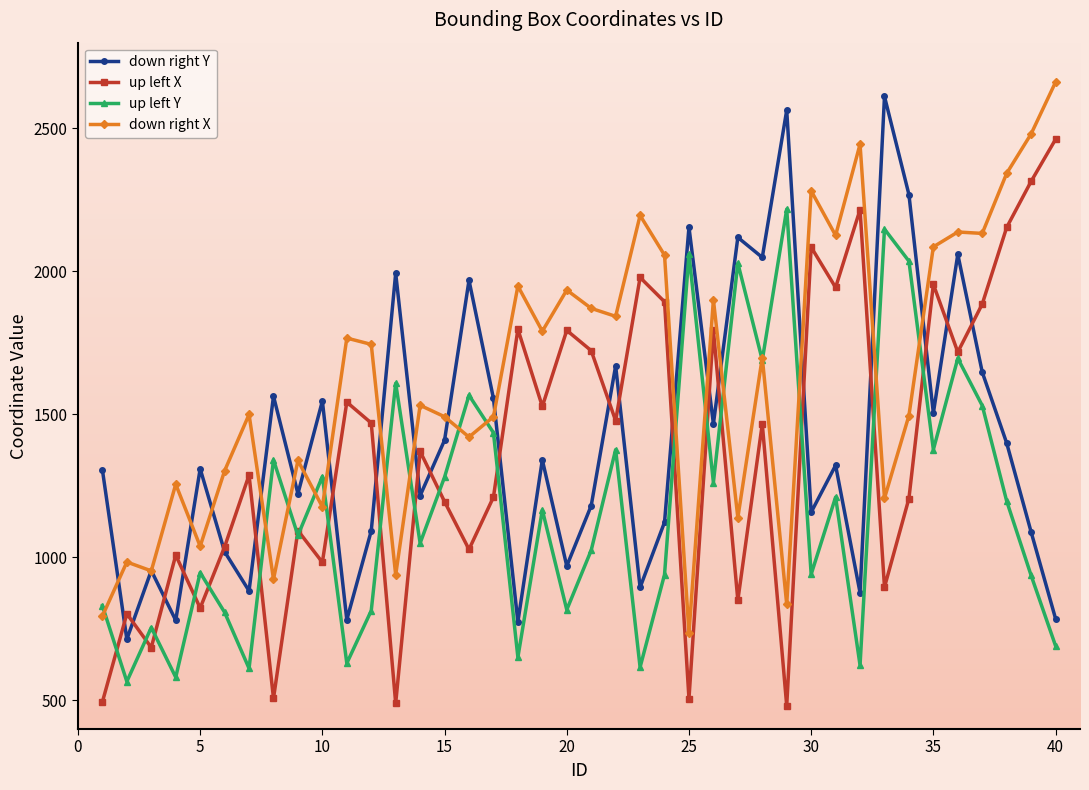

True or false: down right Y has more than 1 interior local peaks.

True